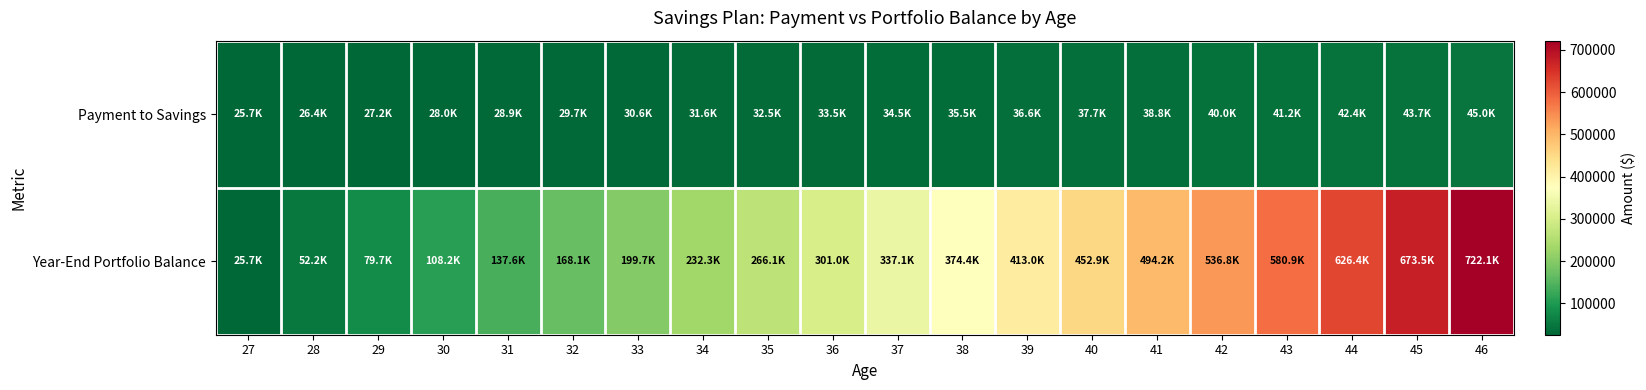

Count the number of categories in the chart.

20